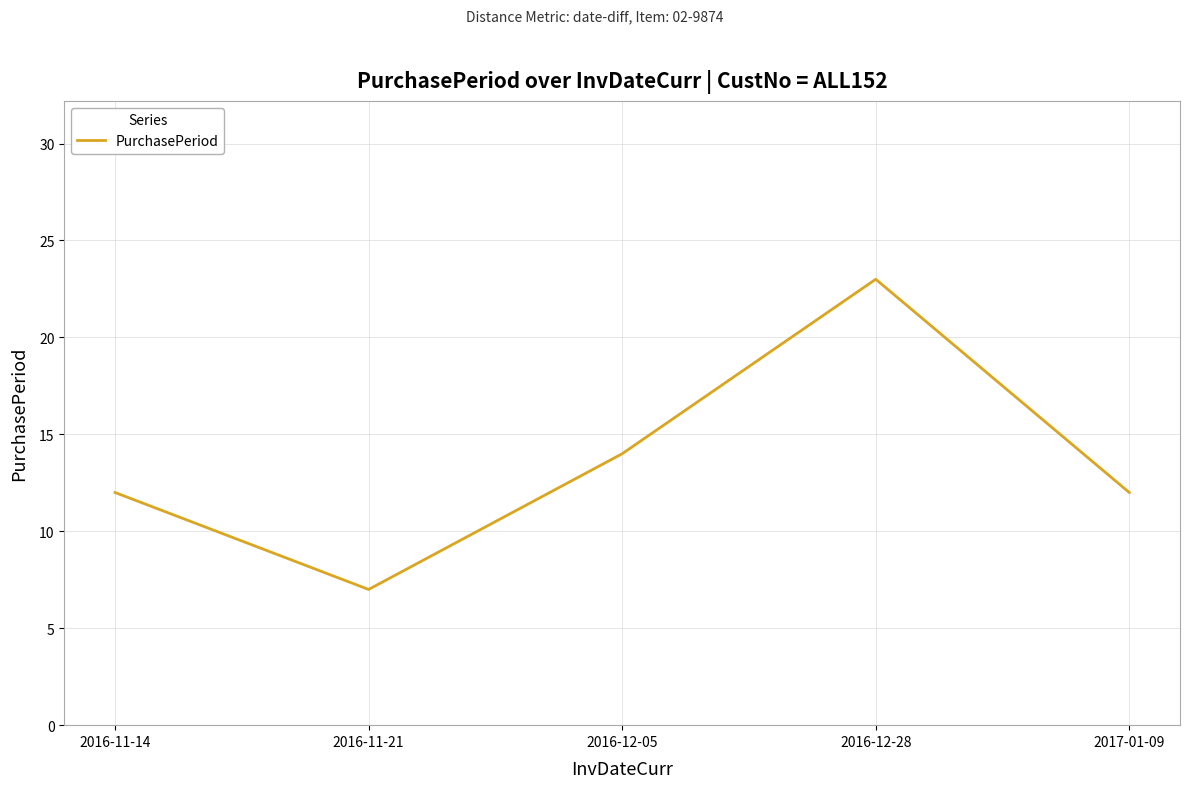

What position from the right is 2017-01-09?

1